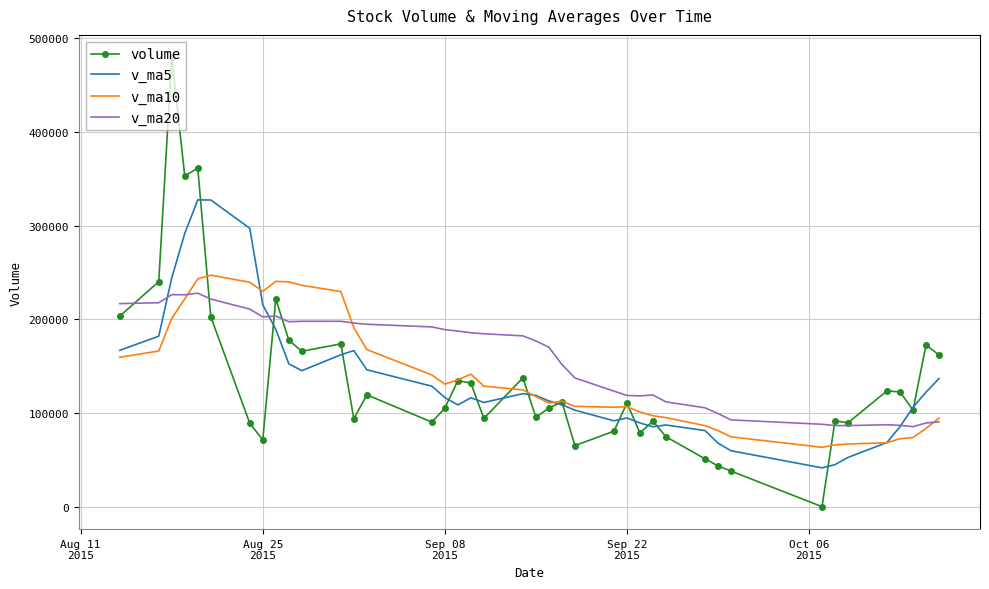

Which series has the largest total across all categories?

v_ma20